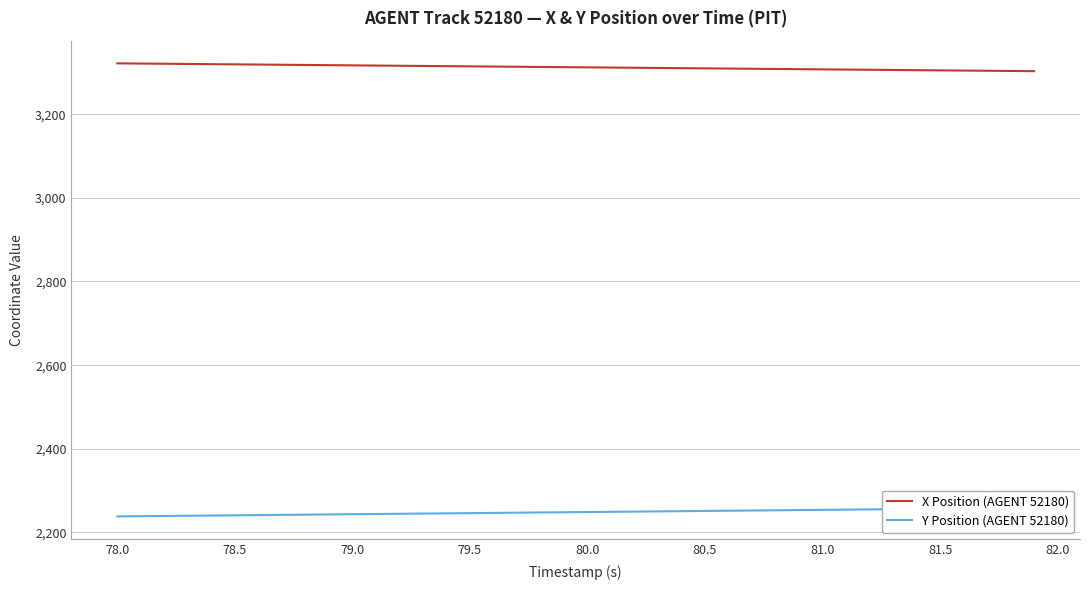

What is the maximum value for X Position (AGENT 52180)?

3321.5